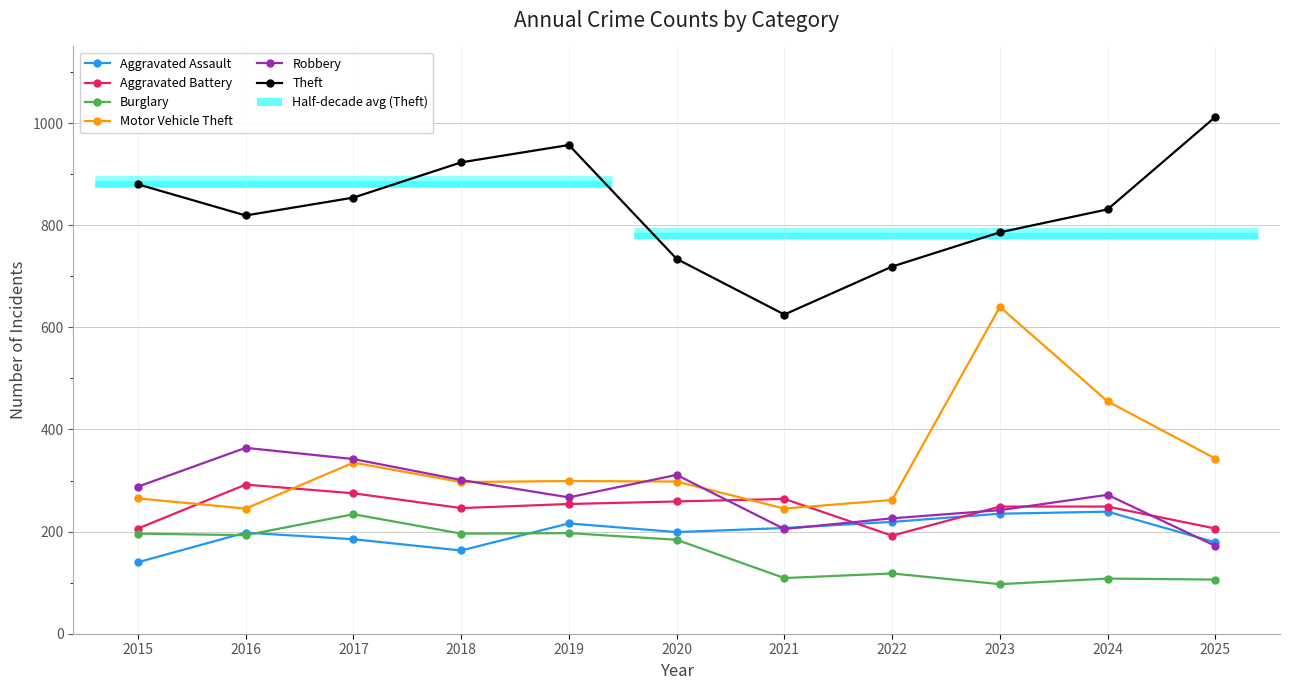

At which category does the chart reach its minimum across all series?

2023